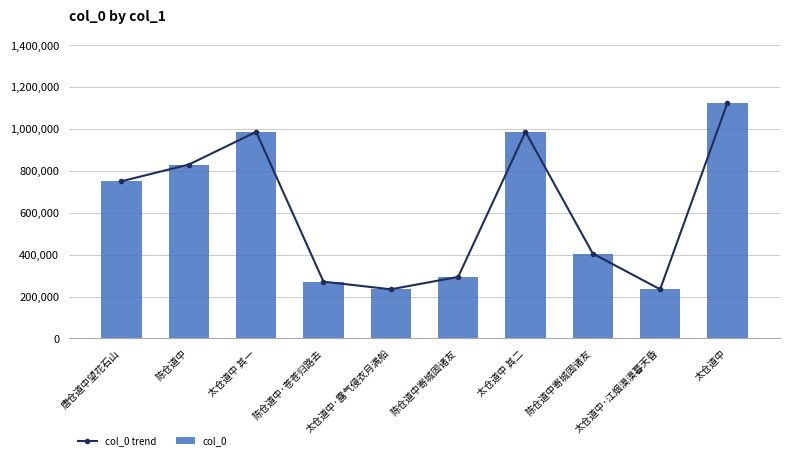

Between 太仓道中 其一 and 陈仓道中寄城固诸友, which series saw the biggest shift?

col_0 trend